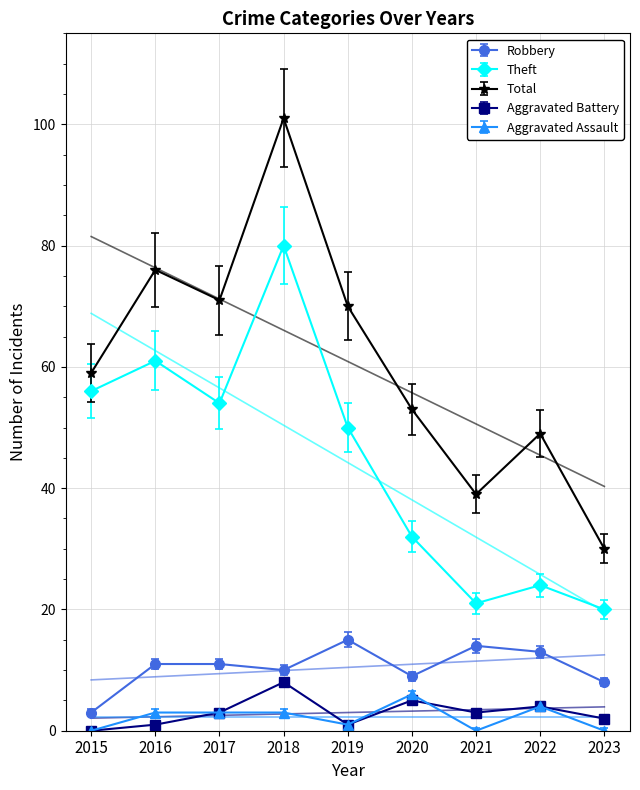

At how many categories does at least one series exceed 96?

1